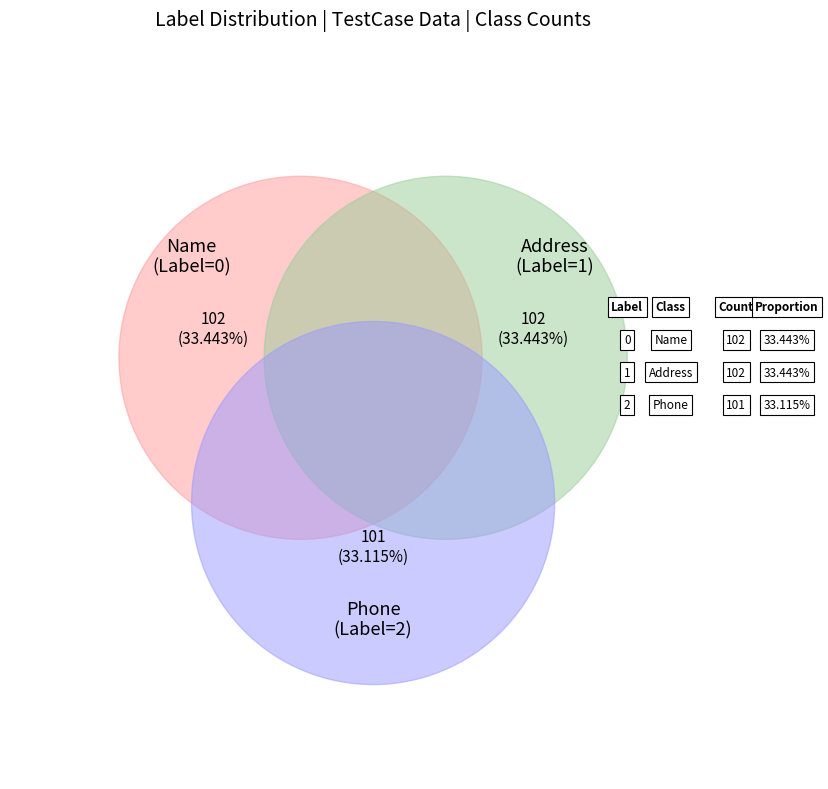

What percentage is the Name (Label=0) slice, to the nearest percent?

33%